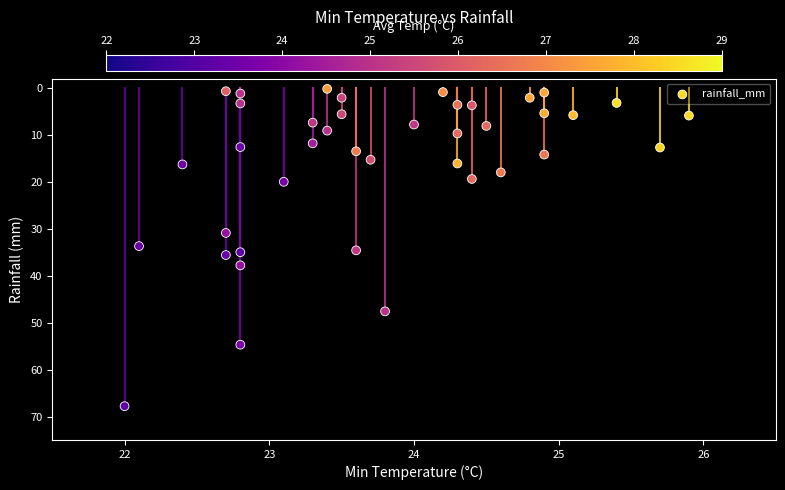

What is the range of X values (max minus min)?

3.9